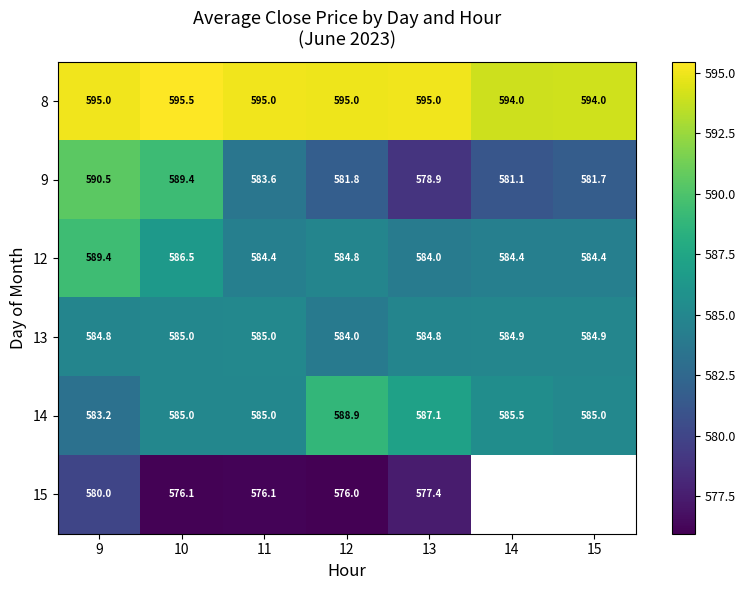

How many 8 values are between 594 and 595?

6